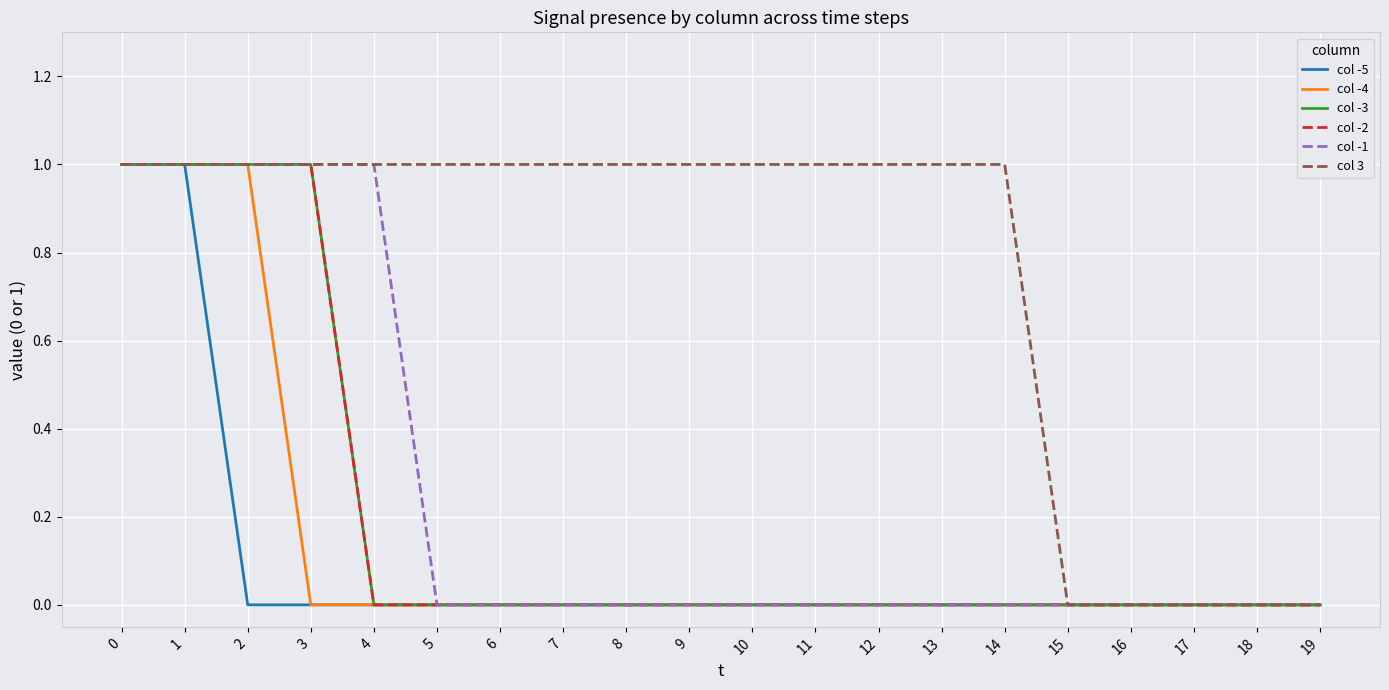

What is the highest value of the col -4 series?

1